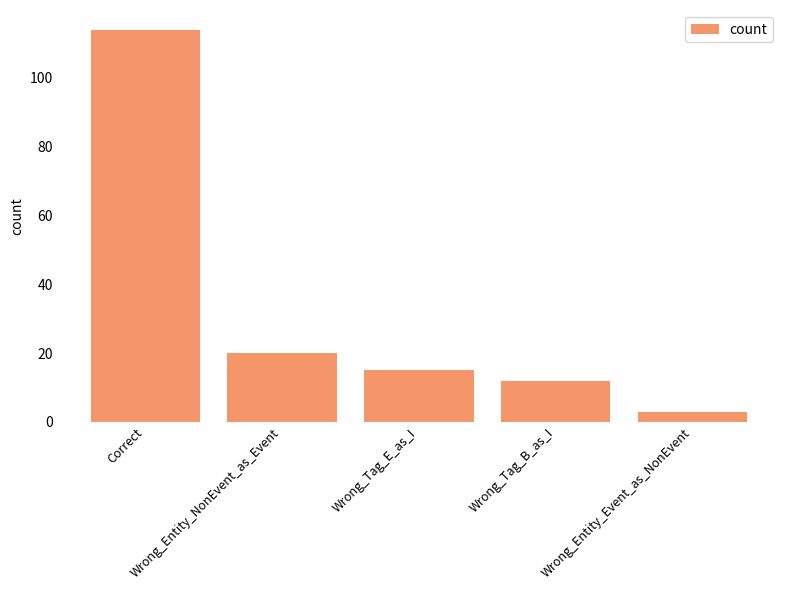

At which label does the data first exceed 15?

Correct